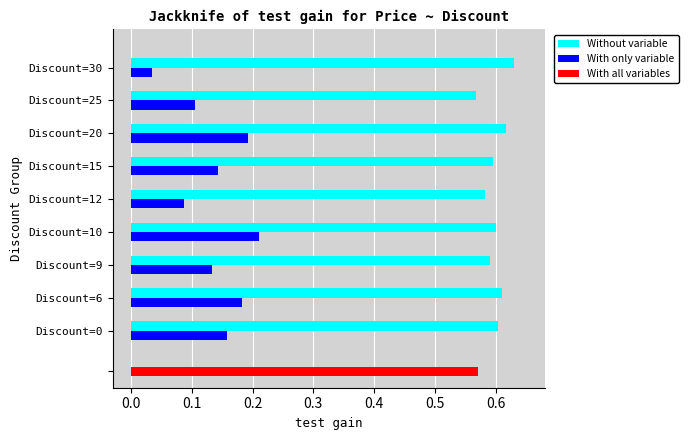

Is the value of With only variable at Discount=25 greater than the value of Without variable at Discount=10?

No